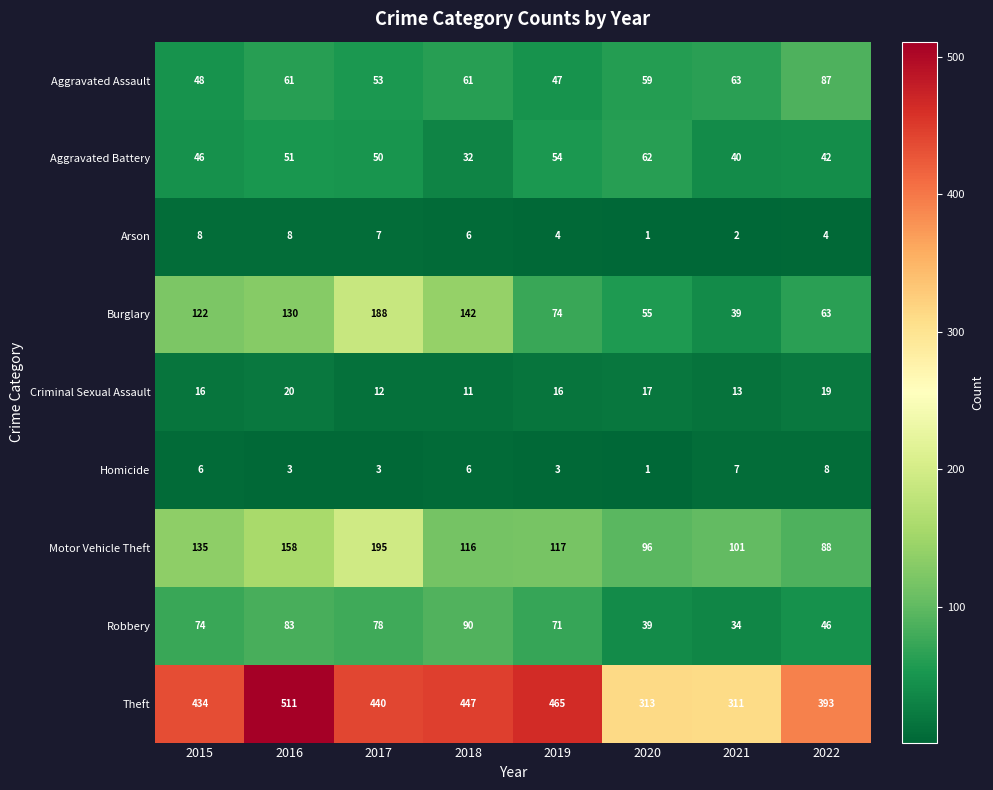

Between 2016 and 2021, which series saw the biggest shift?

Theft